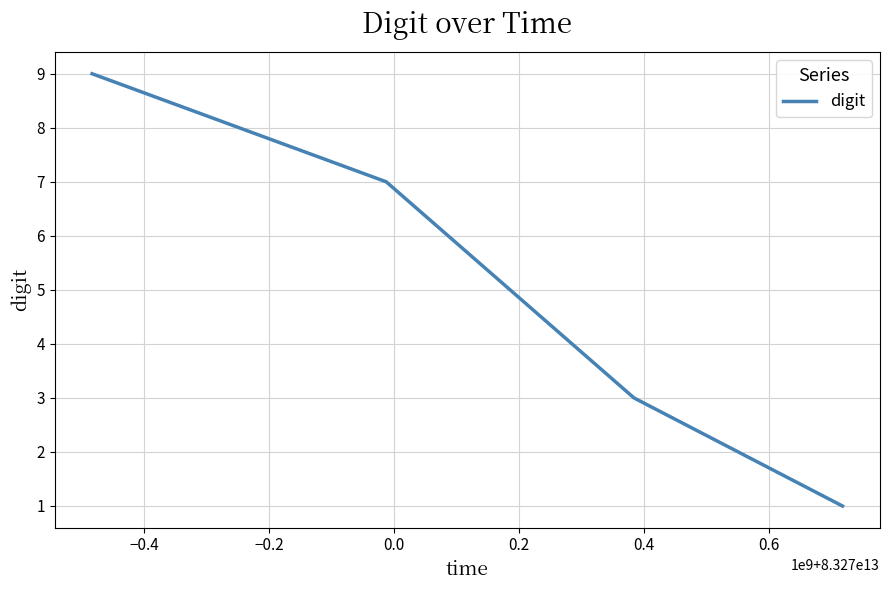

What is the difference between the second highest and minimum values?

6